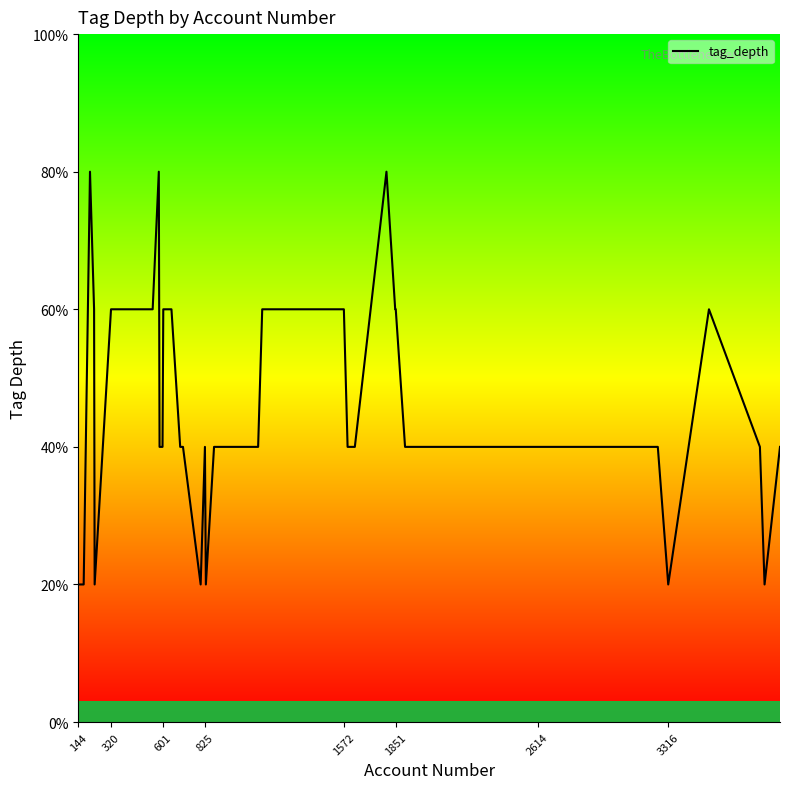

Is this an area chart (filled region under the line)?

No